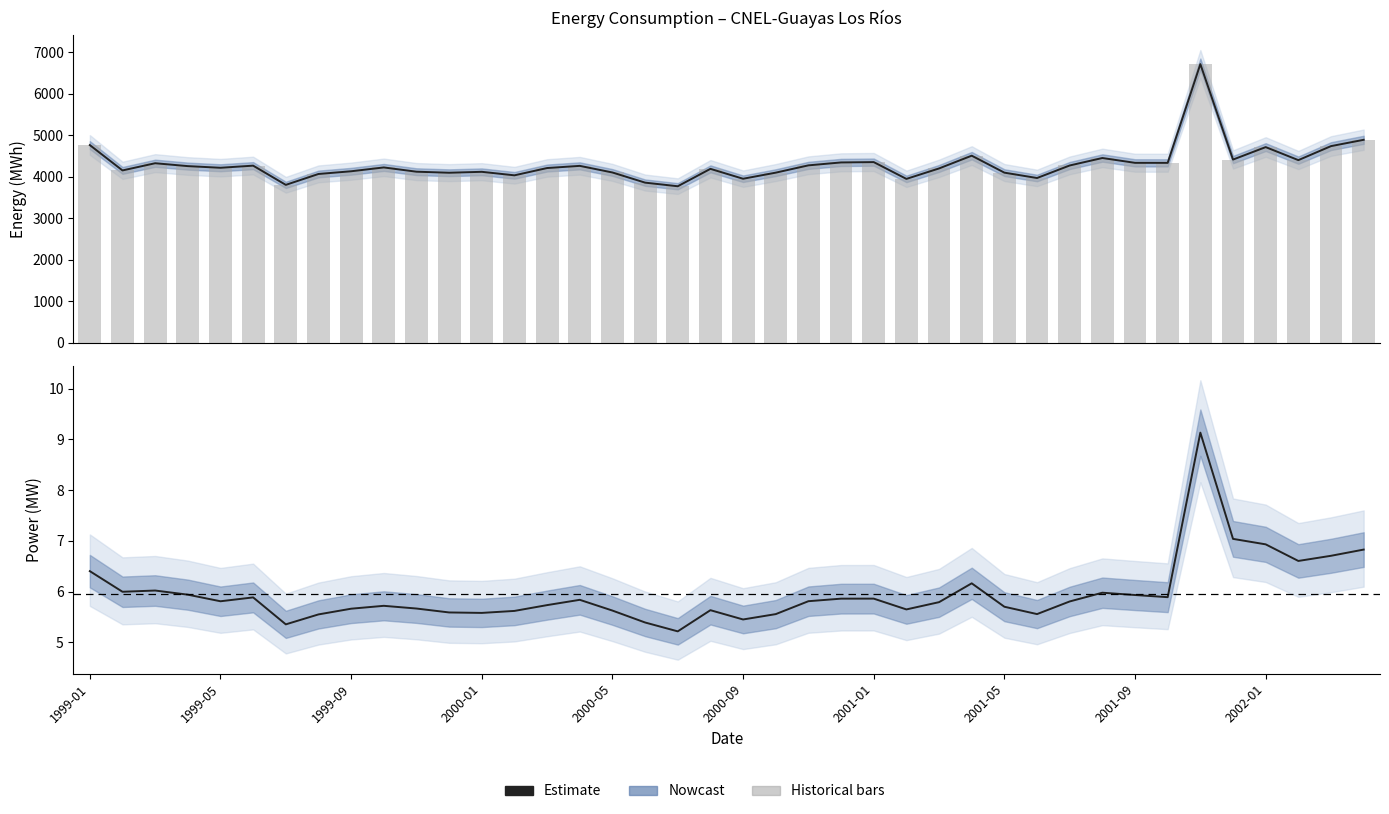

The ener_prophet series shows 5721.5 at 30. True or false?

False